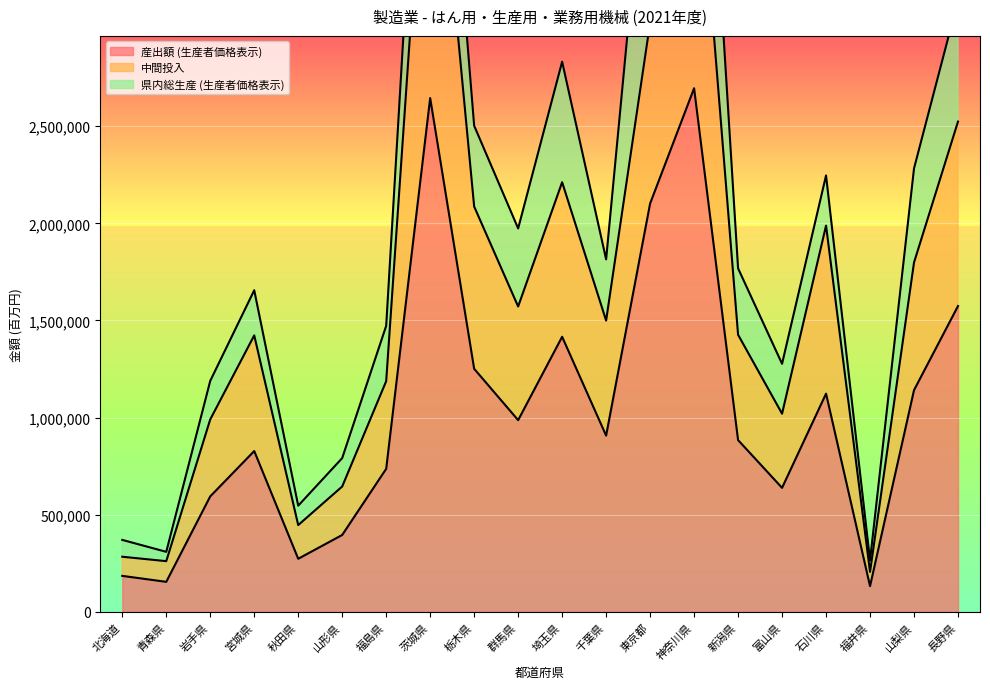

Where is the first local maximum for 産出額 (生産者価格表示)?

宮城県